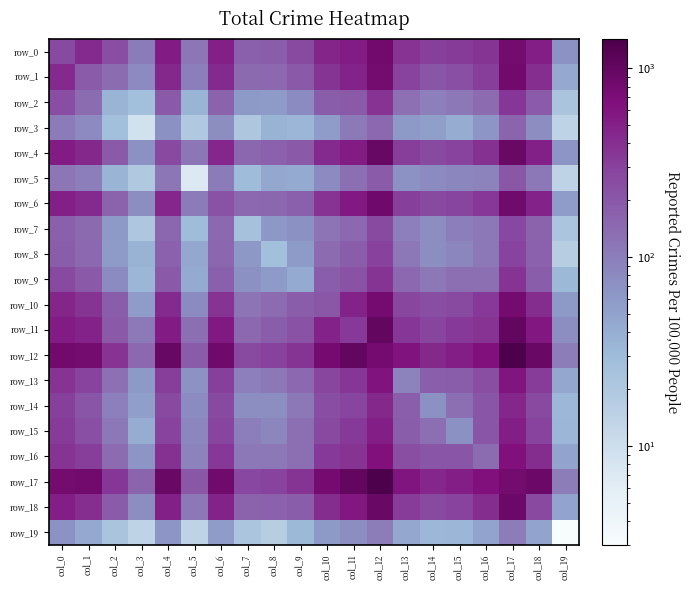

What is the sum of all row_8 values?

2422